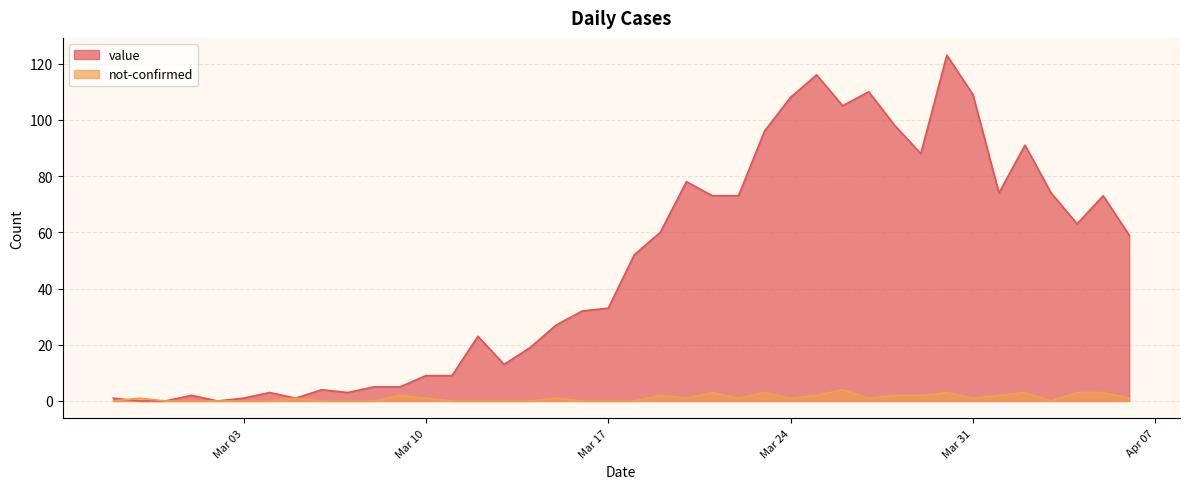

Between 2020-03-06 and 2020-03-15, which is larger?

2020-03-15